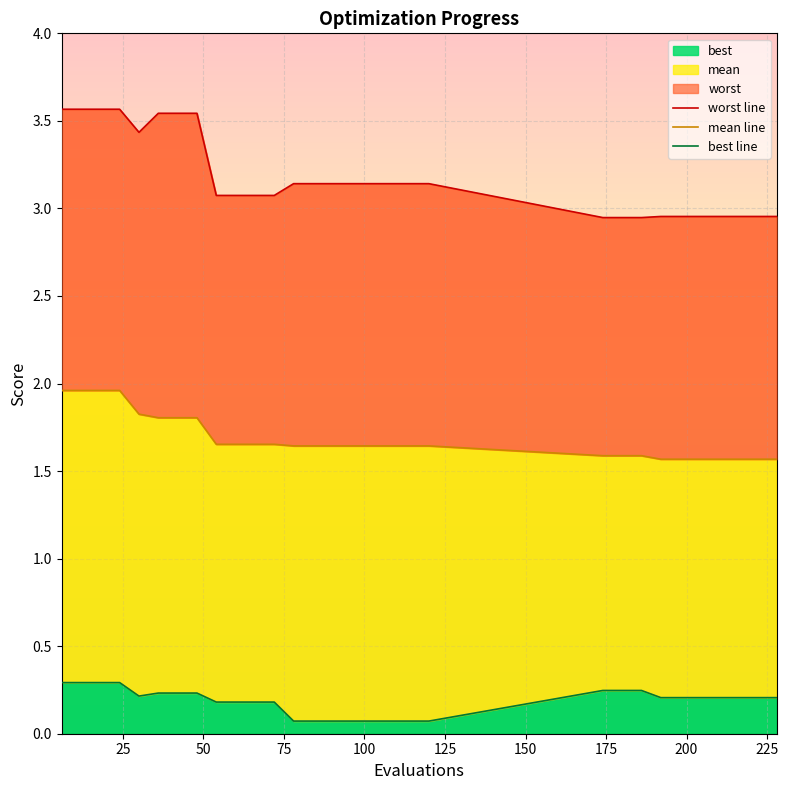

What is the sum of all best values?

5.6